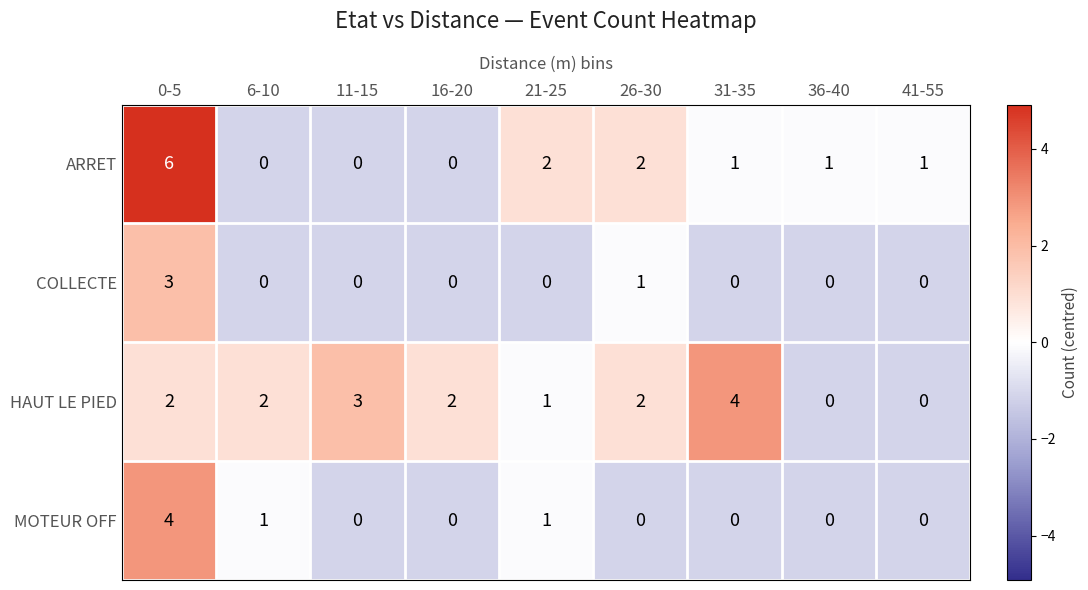

How many series are shown in this chart?

4